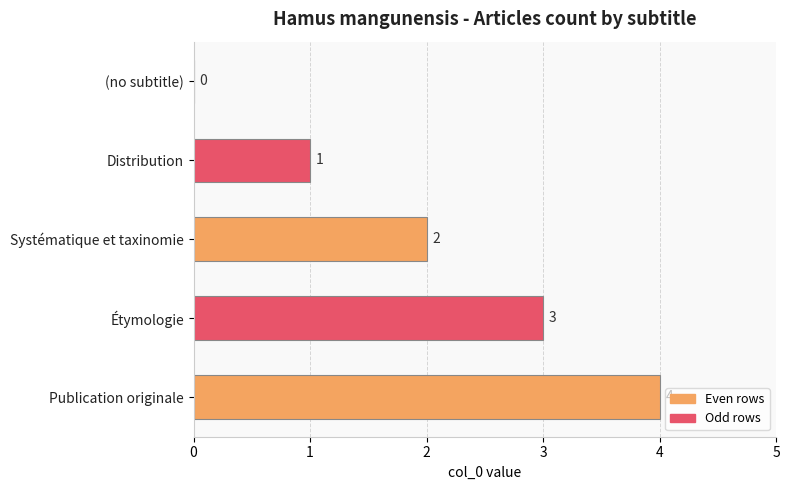

What is the sum of all values?

10